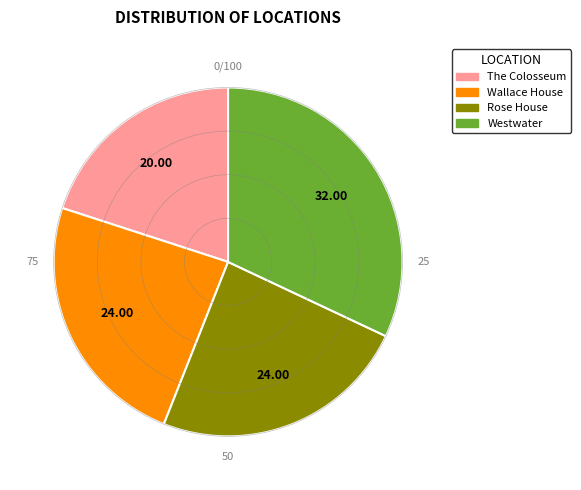

Do Wallace House and Westwater together represent more than half of the pie?

Yes